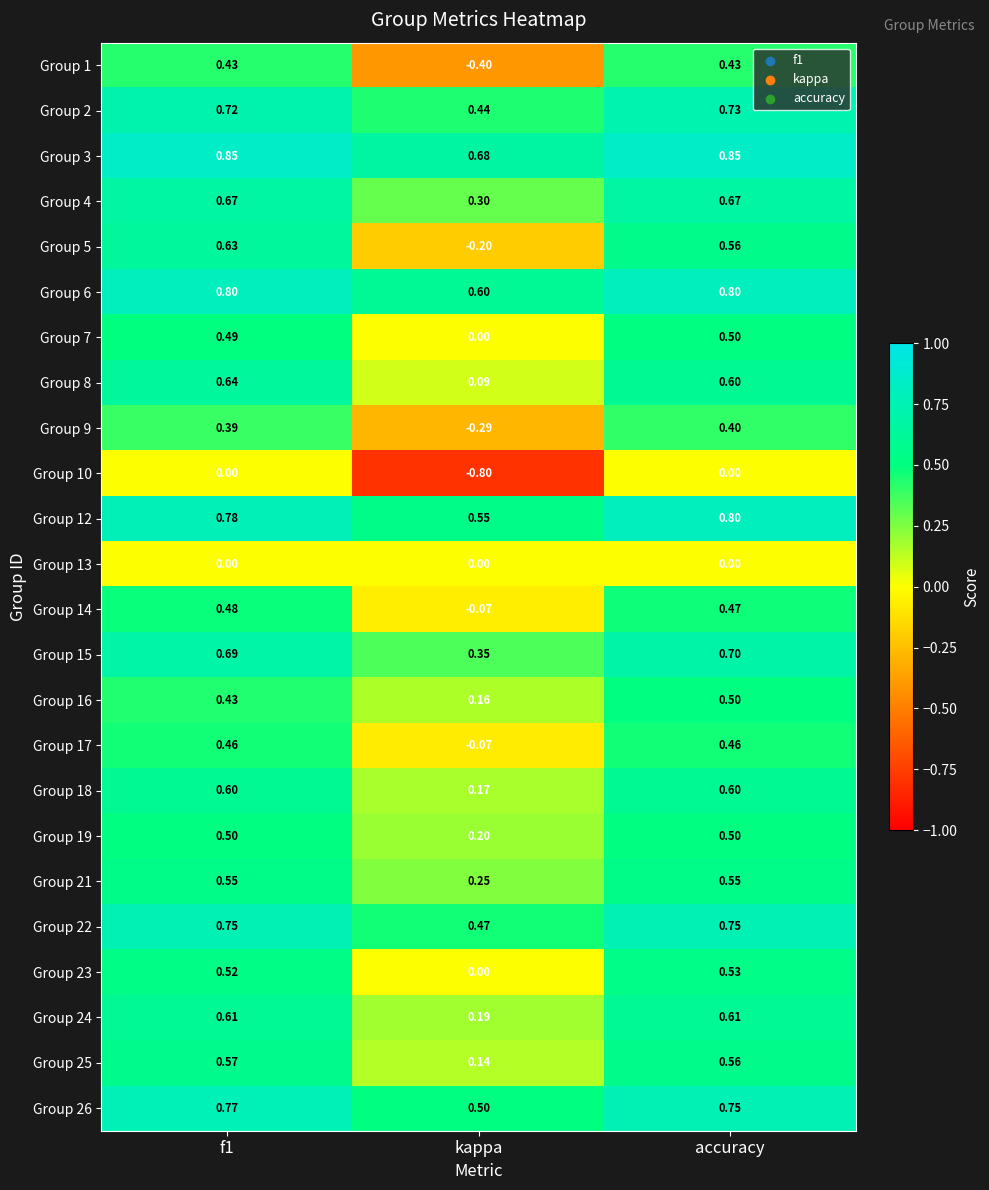

Is the value of Group 19 at kappa greater than the value of Group 12 at kappa?

No